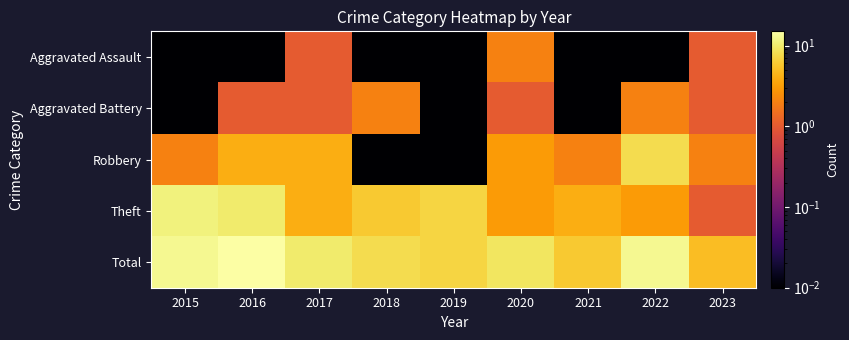

At which category is the sum across all series the highest?

2016